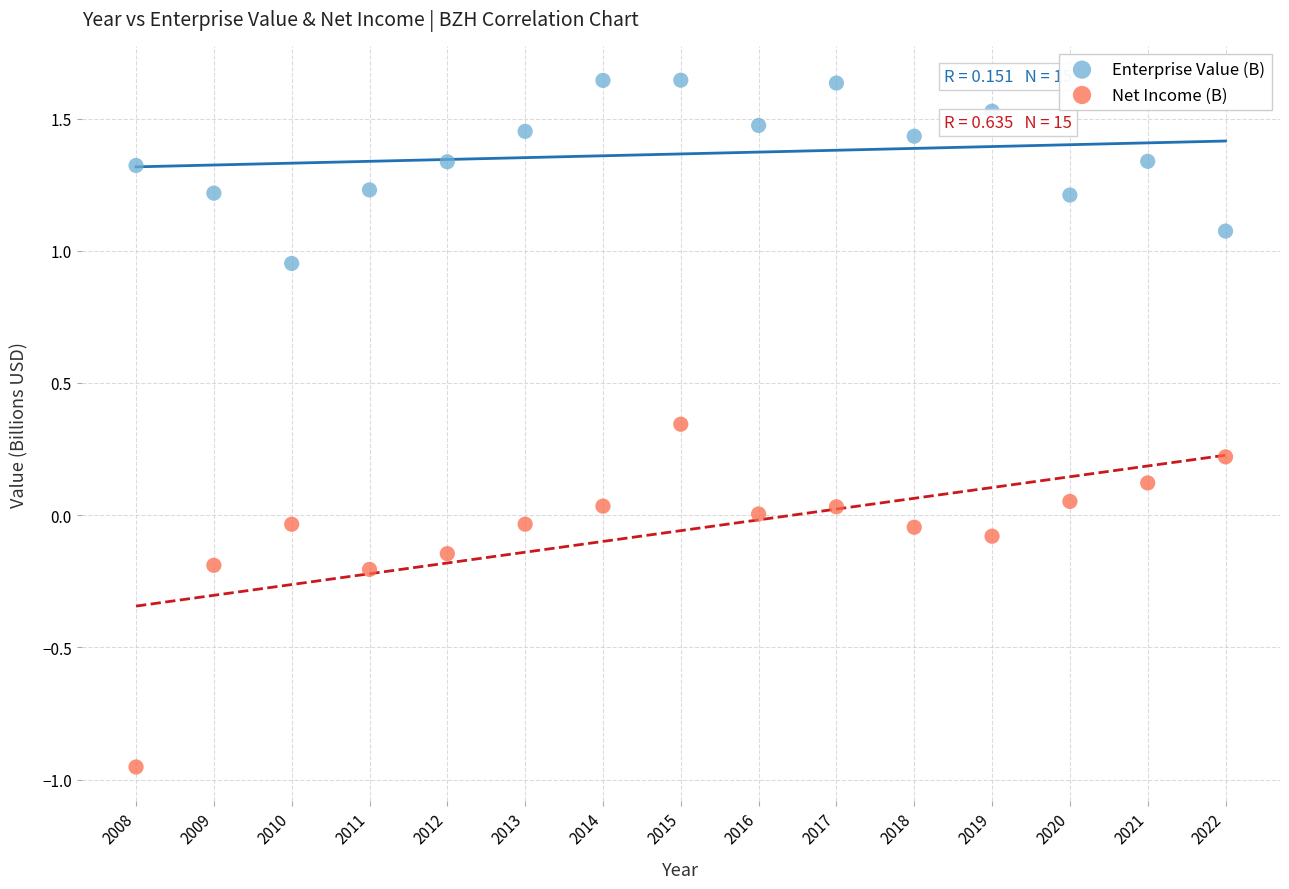

Which series contains the highest Y value?

Enterprise Value (B)